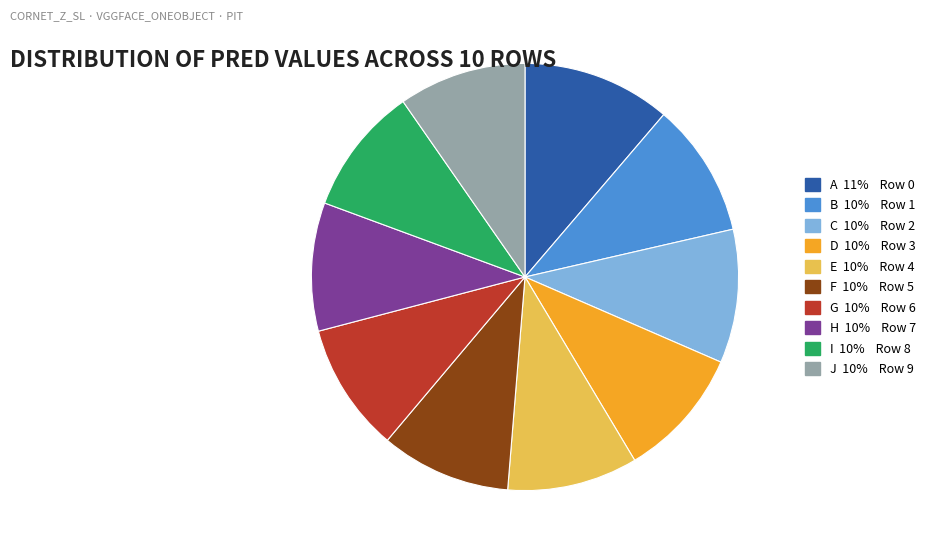

Is there a majority slice in this chart?

No